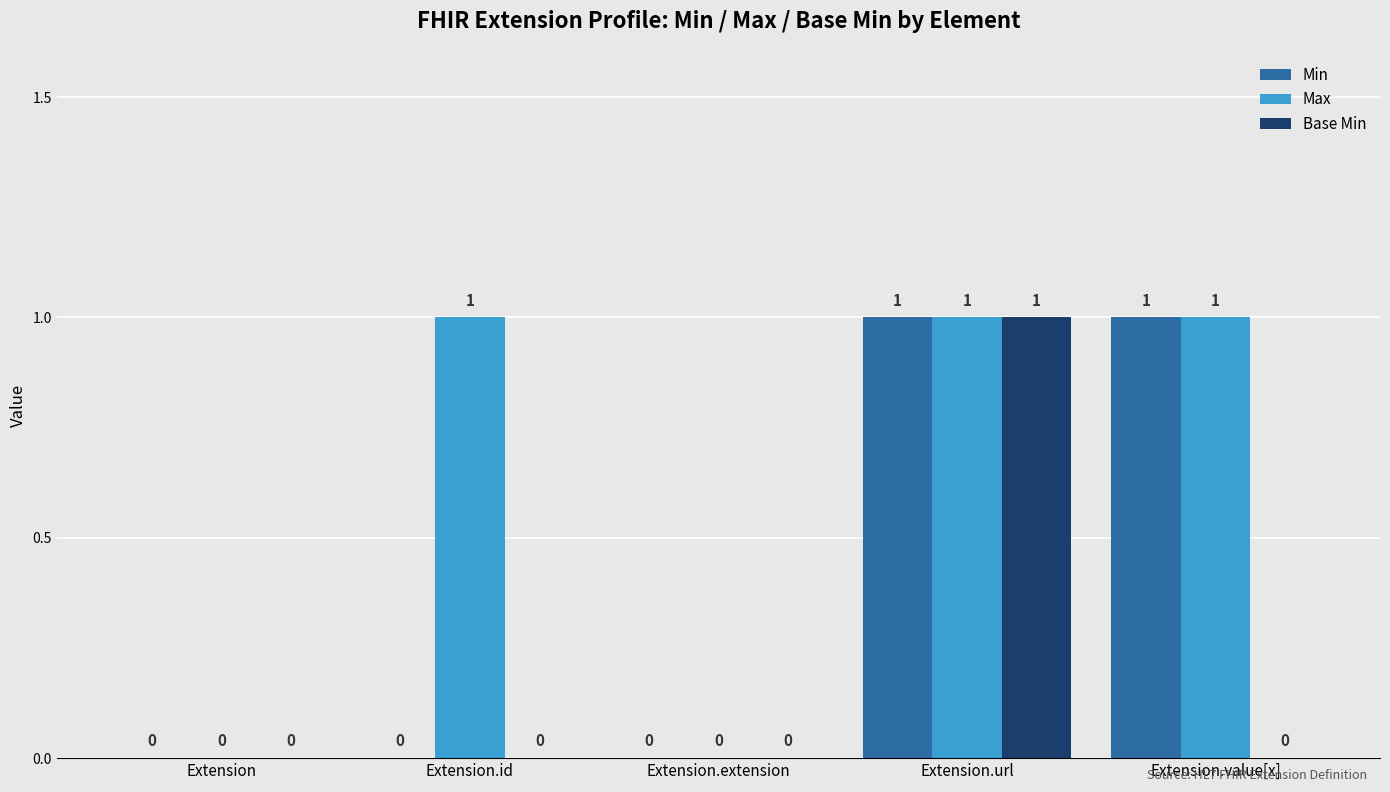

What is the difference between the Min values at Extension.url and Extension.id?

1